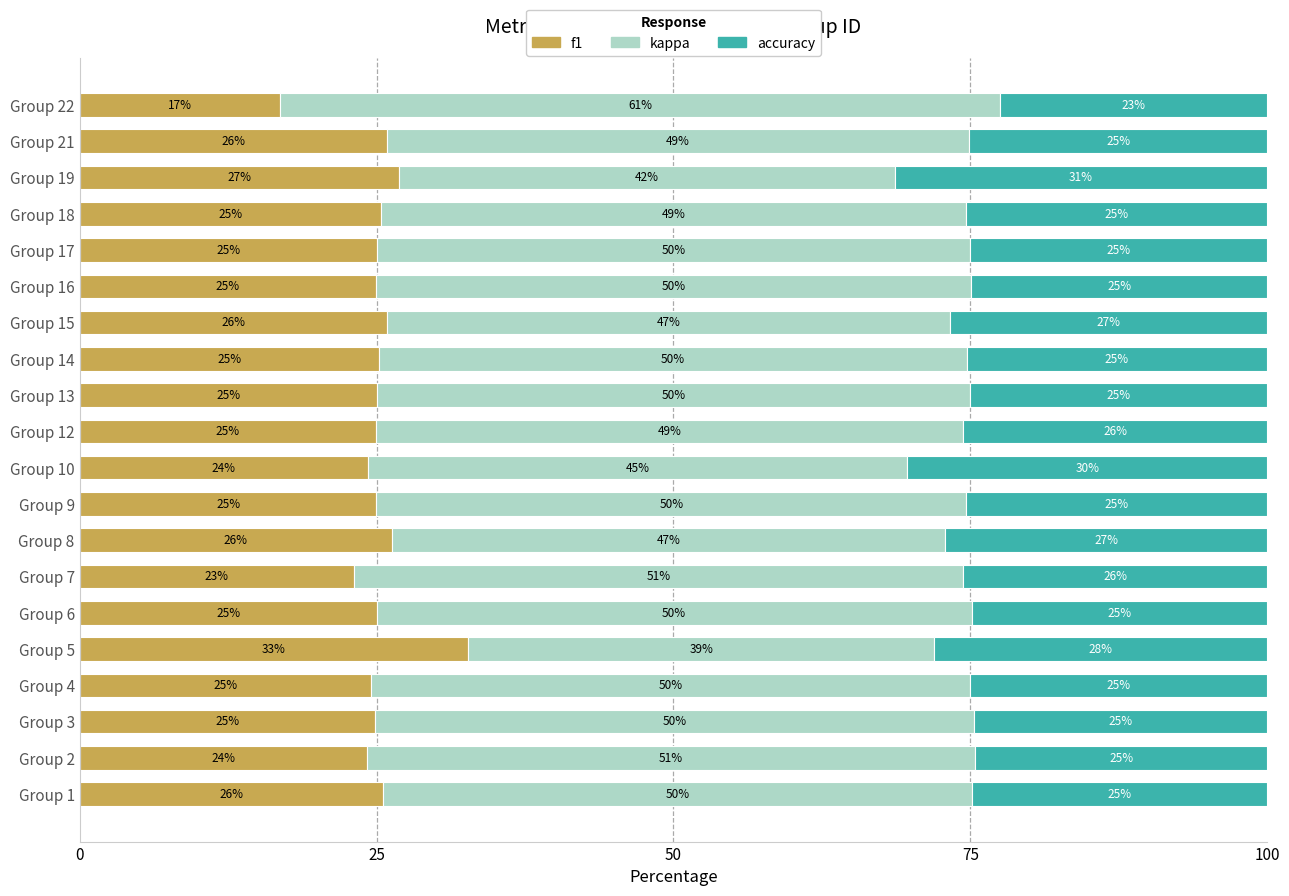

What is the minimum value for f1?

16.9